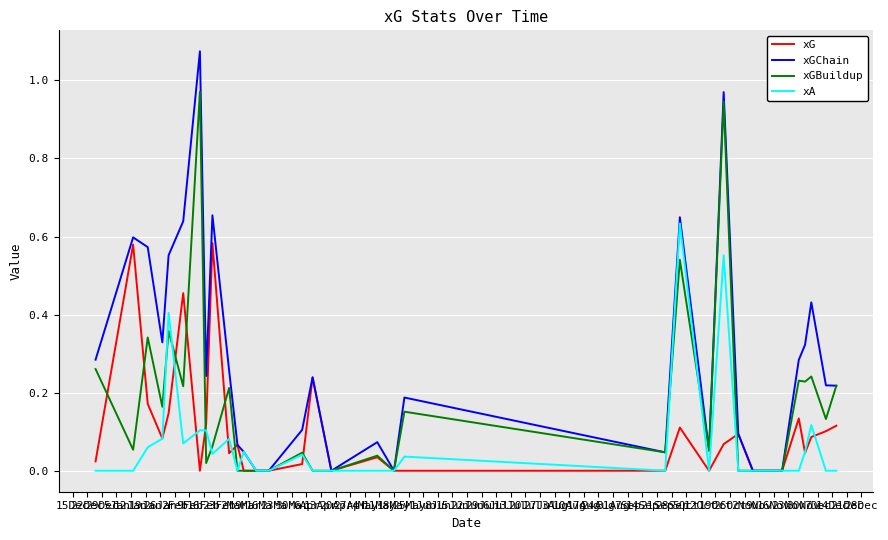

Which series has the largest total across all categories?

xGChain